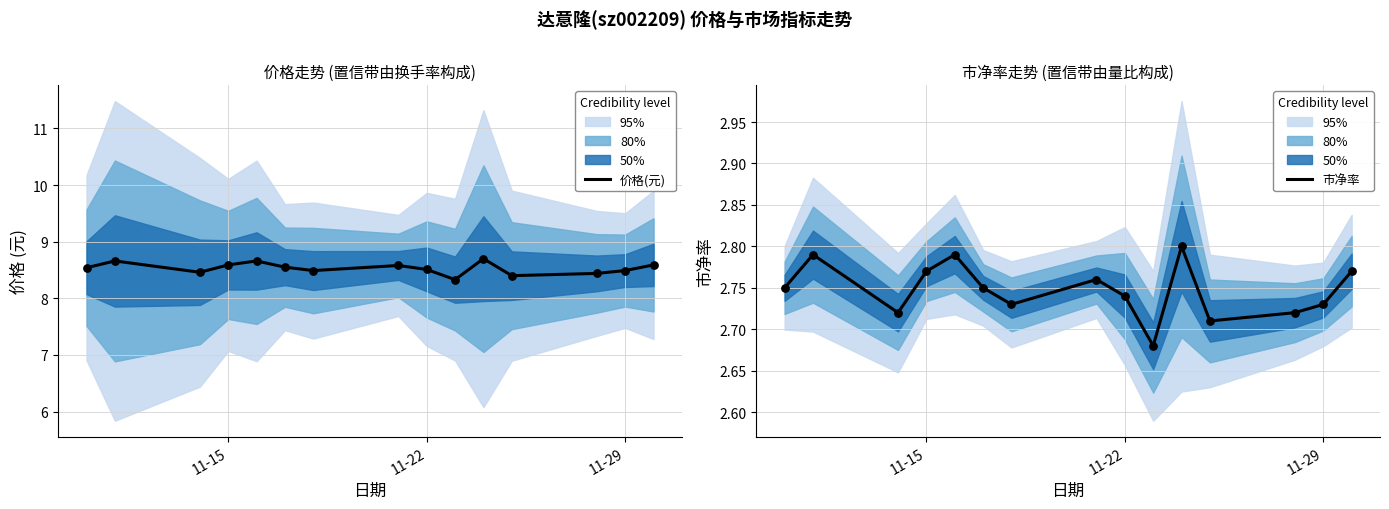

Which series contains the highest Y value?

价格(元)